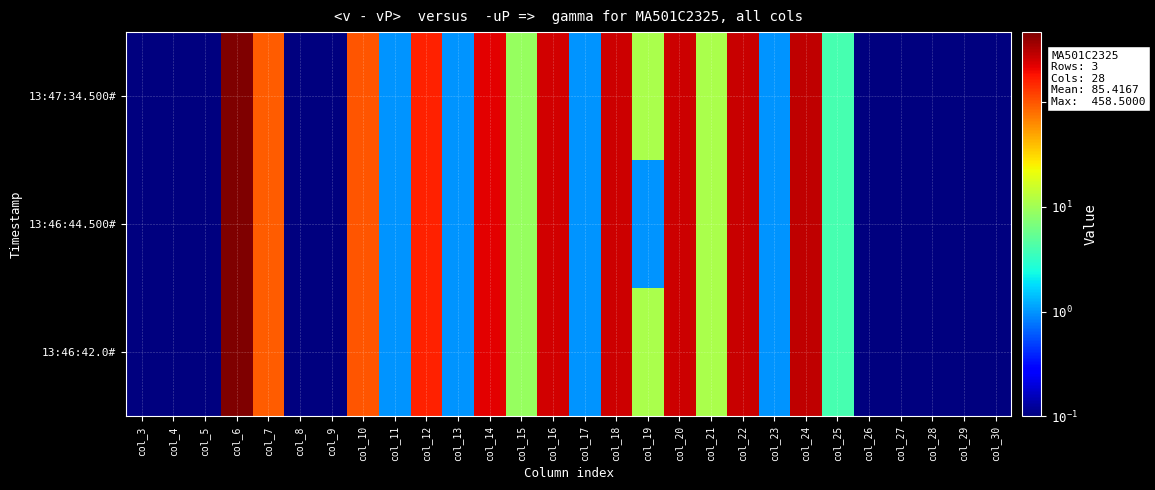

How many distinct data groups are displayed?

3